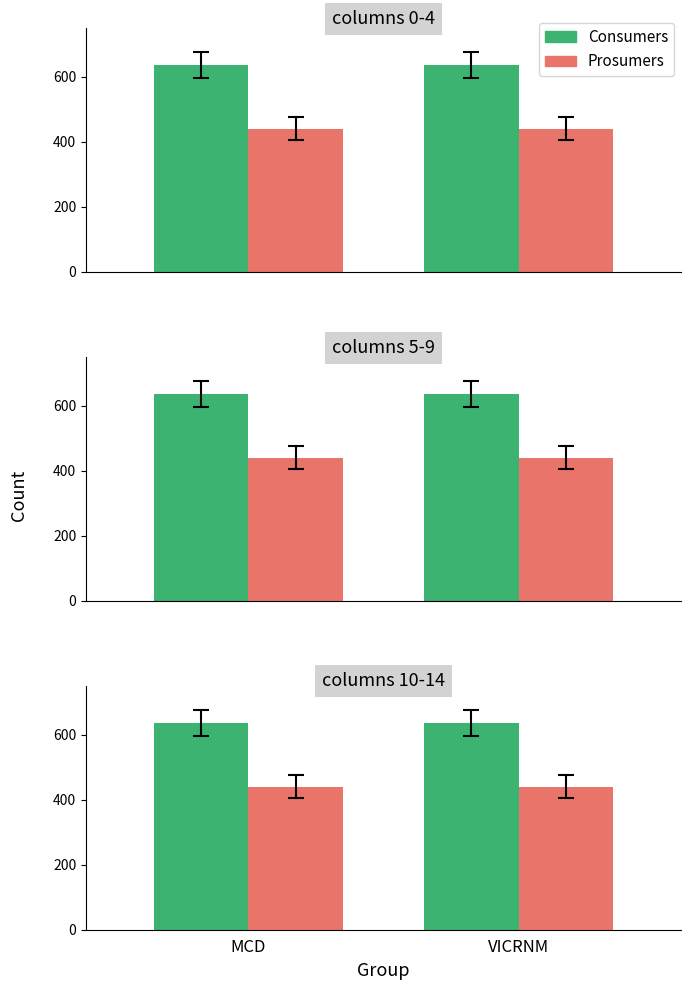

What is the sum of the Prosumers values at VICRNM and MCD?

880